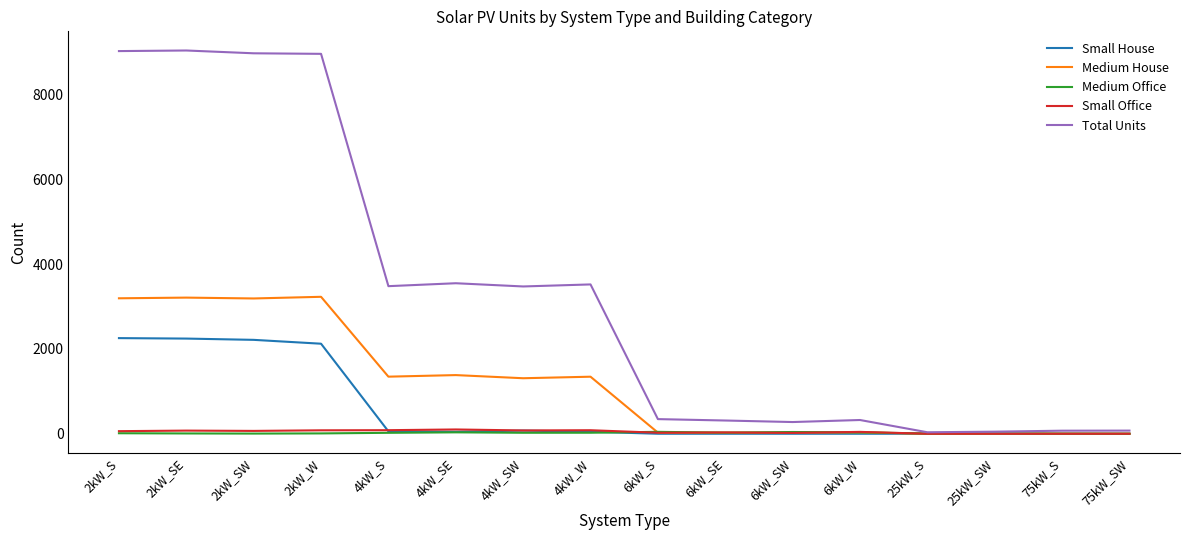

In Medium House, how many points are higher than both neighbors (excluding endpoints)?

5